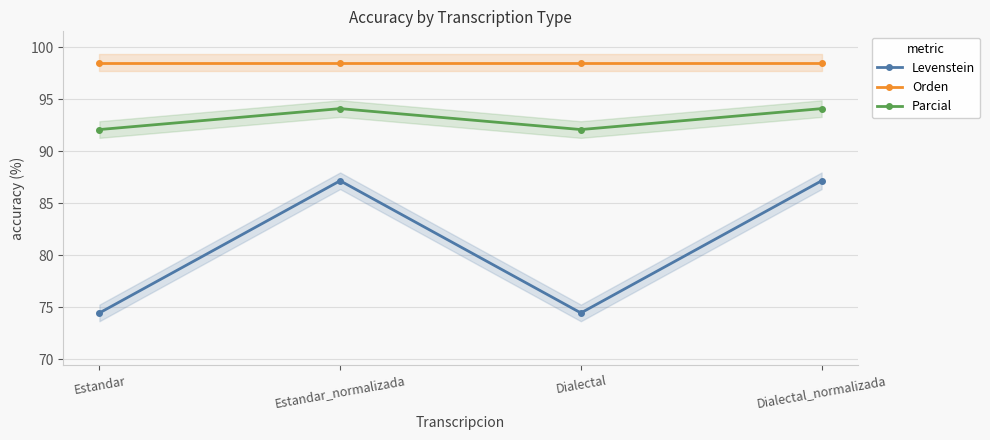

How many lines are shown in the chart?

3